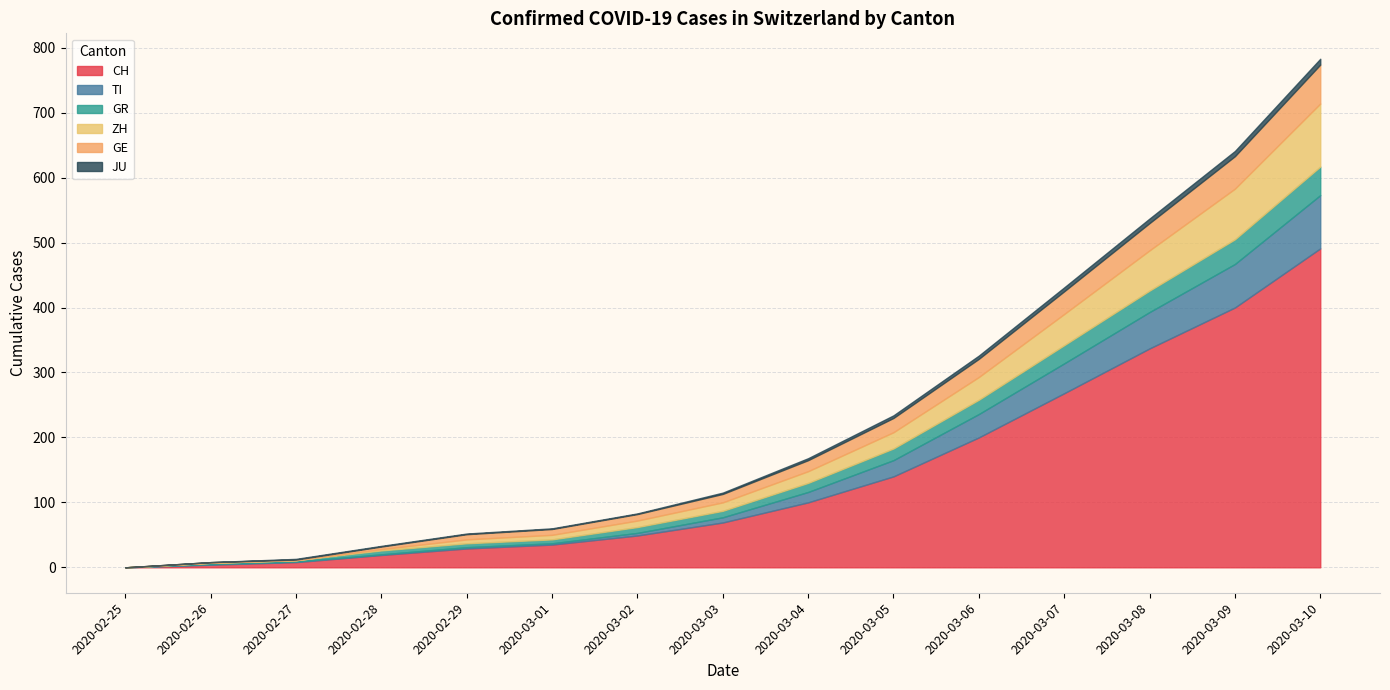

What is the difference between the highest and lowest values at 2020-03-09?

392